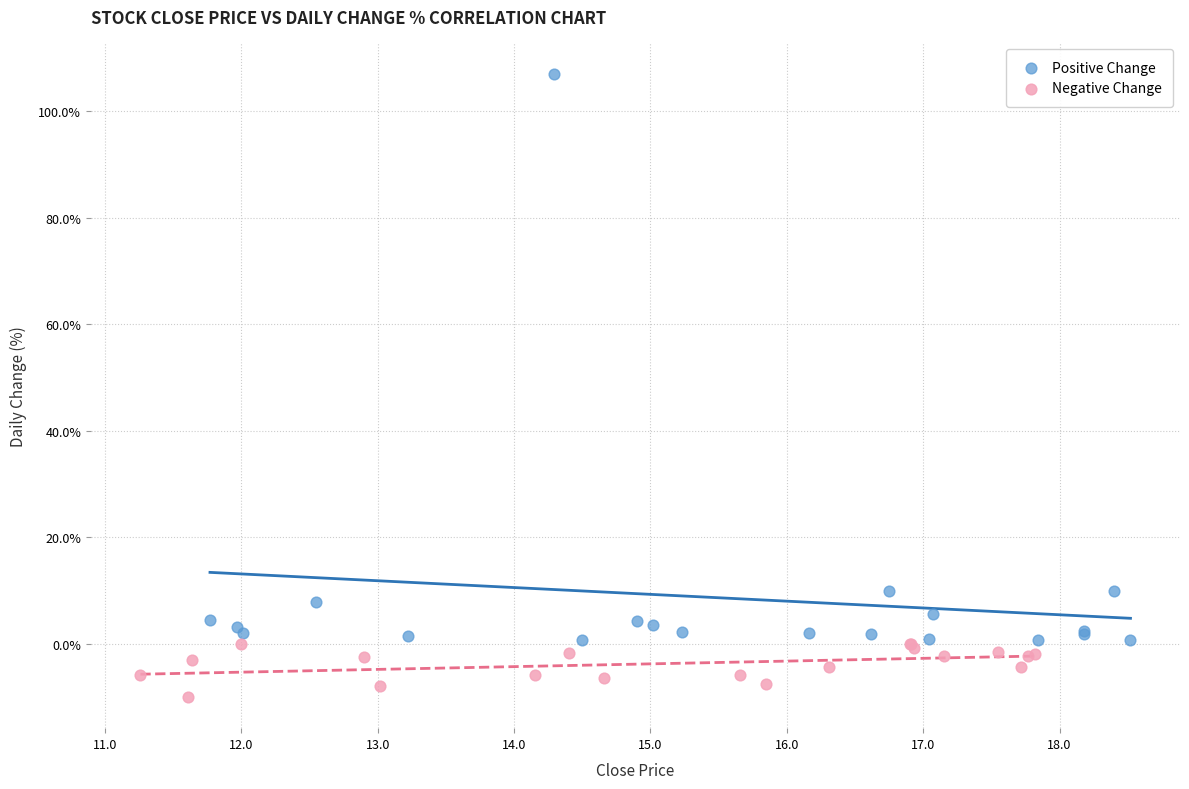

Which series reaches the maximum Y coordinate?

Positive Change